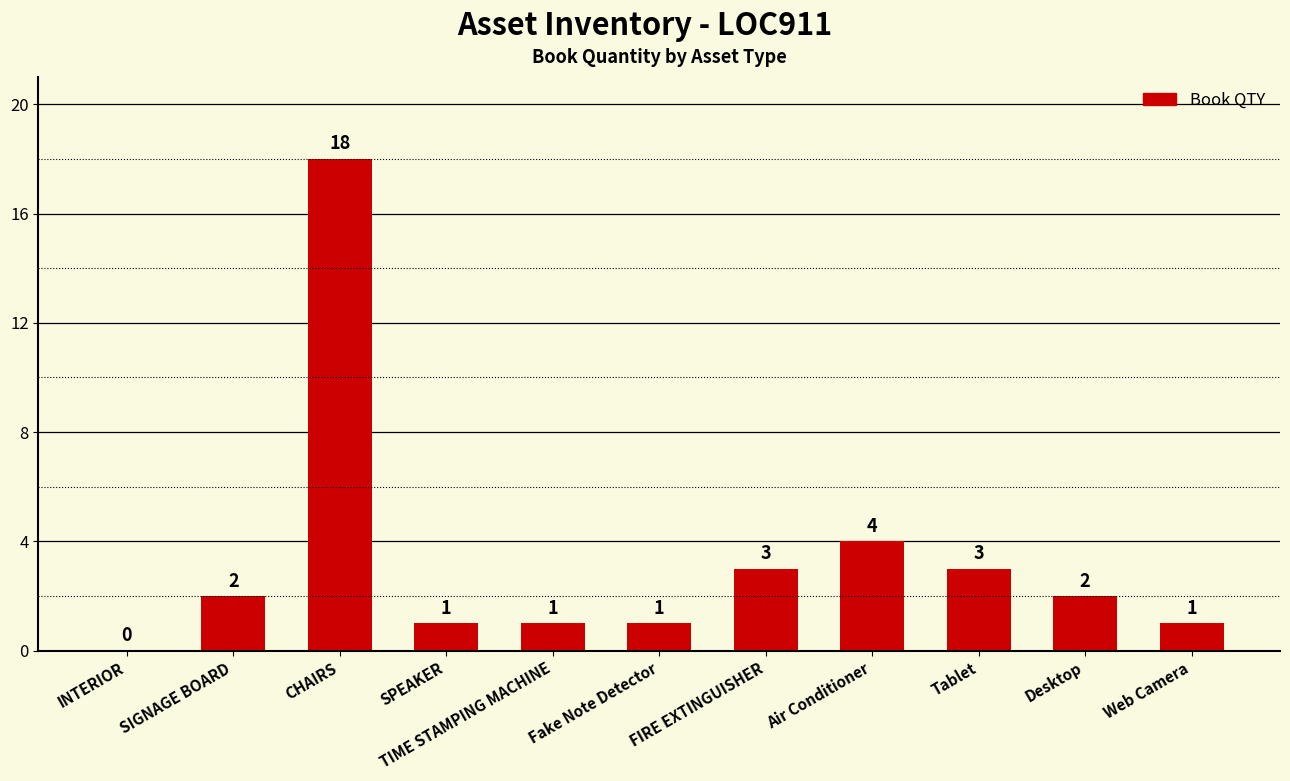

What is the sum of the values at FIRE EXTINGUISHER and INTERIOR?

3